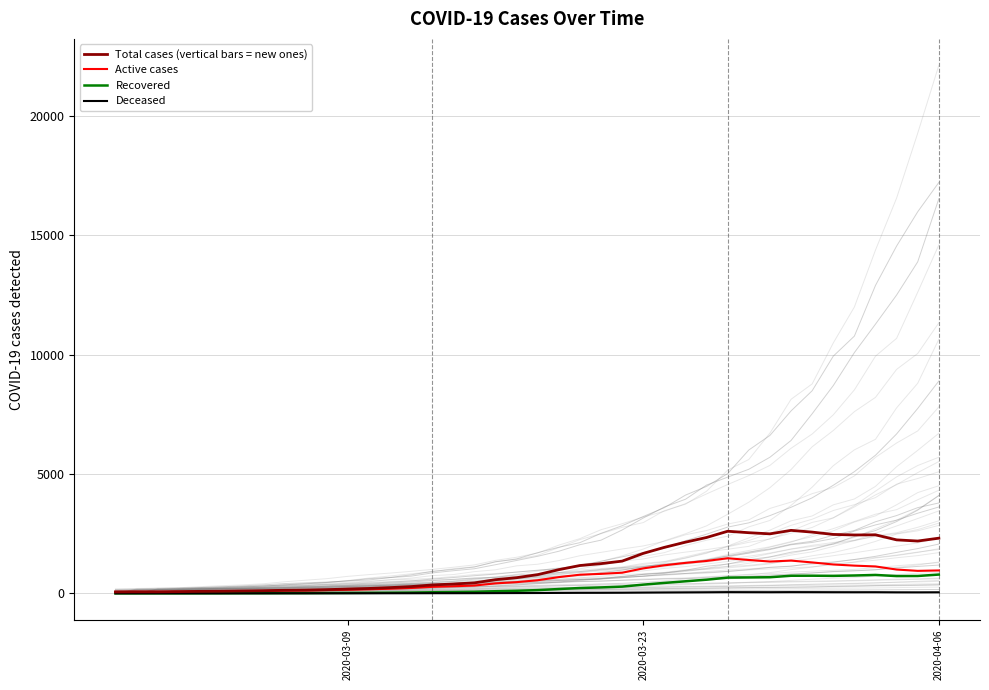

The value of Total cases (vertical bars = new ones) at 37 is 3060. True or false?

False